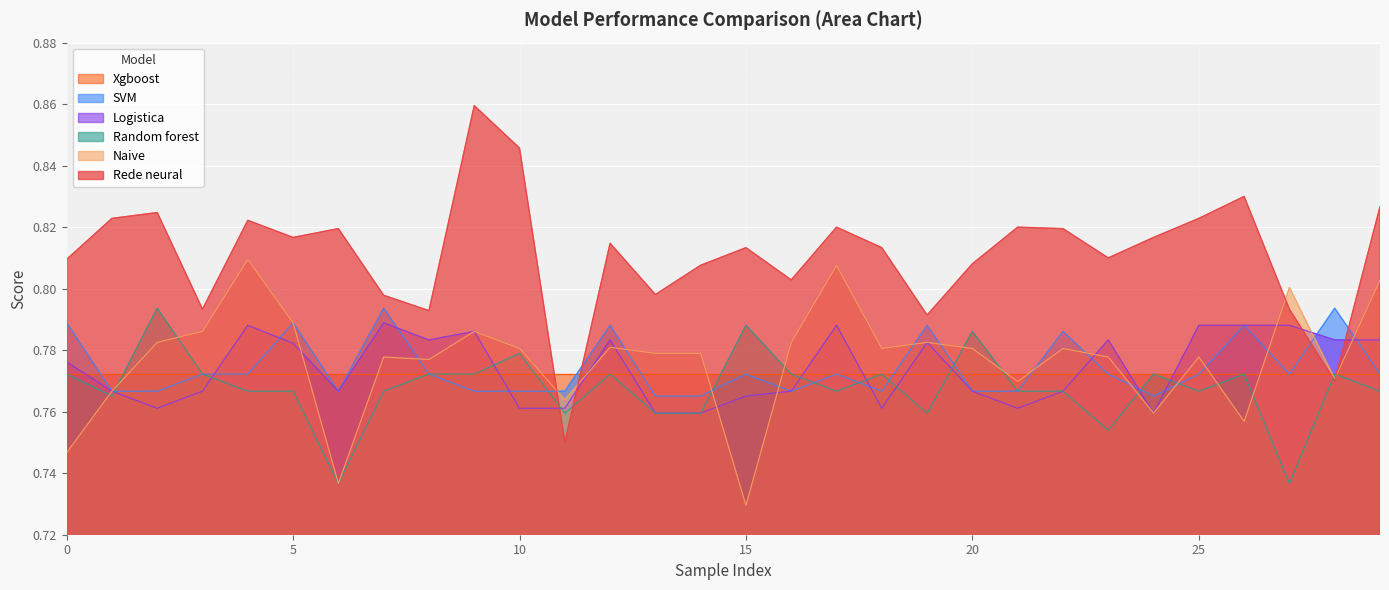

What is the lowest value of the SVM series?

0.8